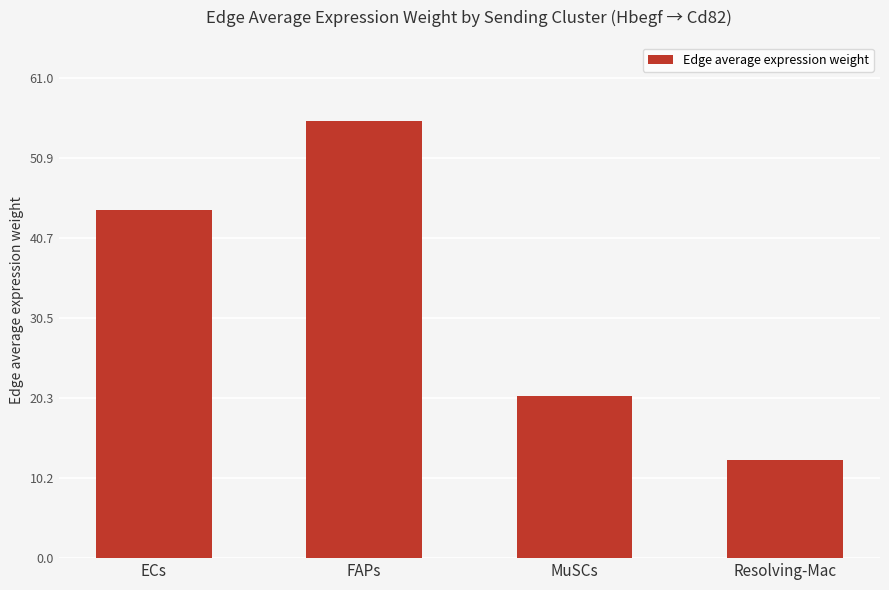

What is the maximum value shown in the chart?

55.5